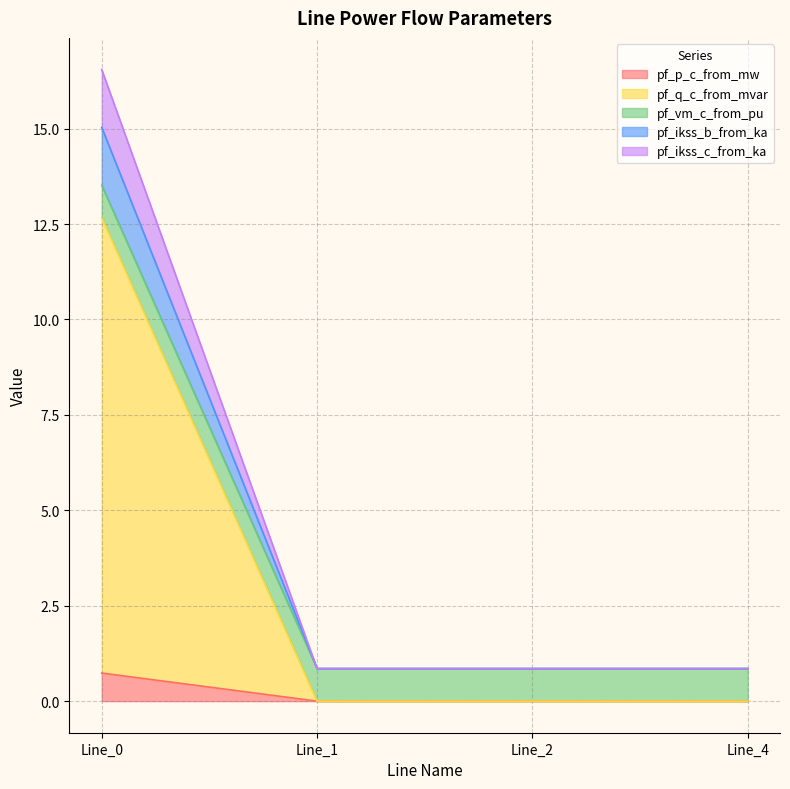

How many lines are shown in the chart?

5